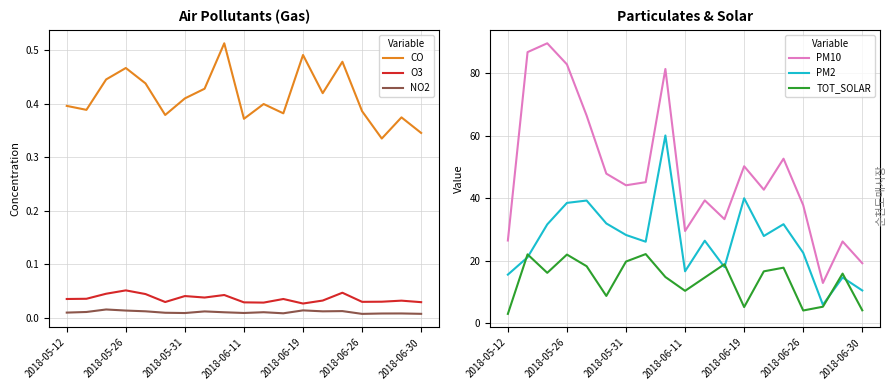

What are all the series names shown in the legend?

CO, O3, NO2, PM10, PM2, TOT_SOLAR